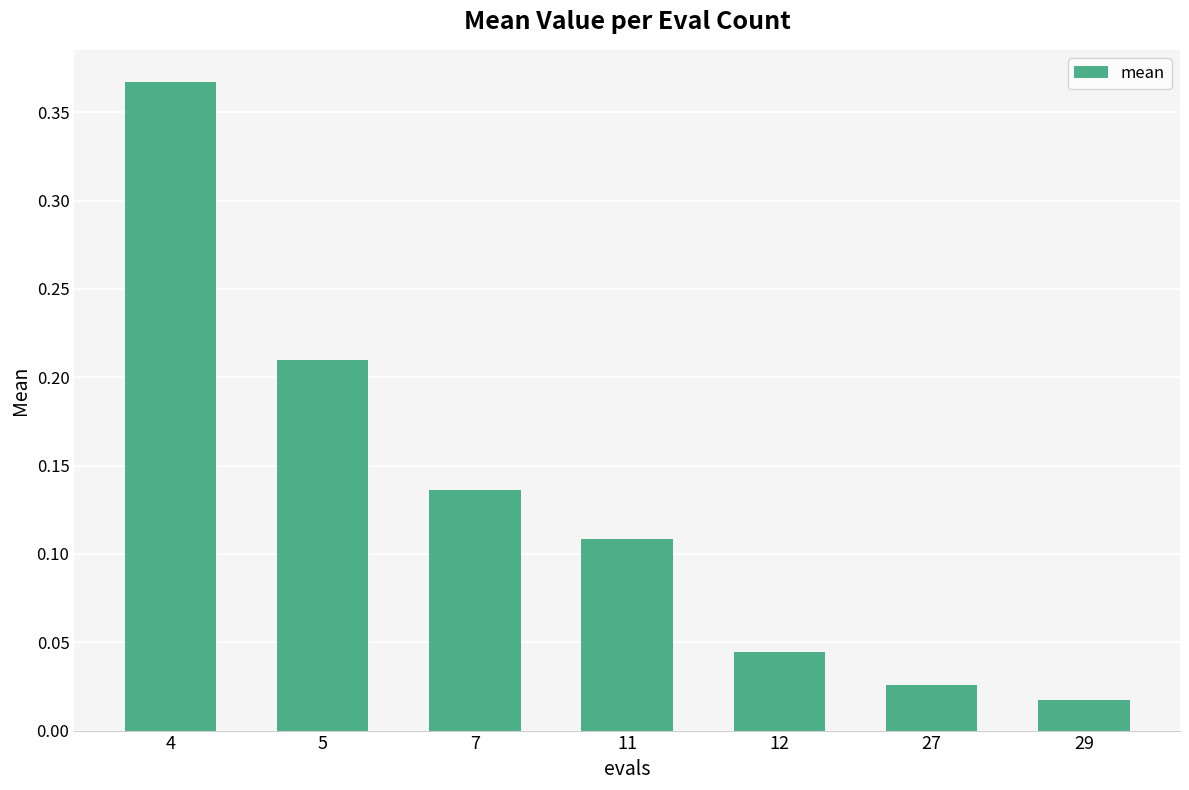

Rank the categories by value from highest to lowest.

4, 5, 7, 11, 12, 27, 29